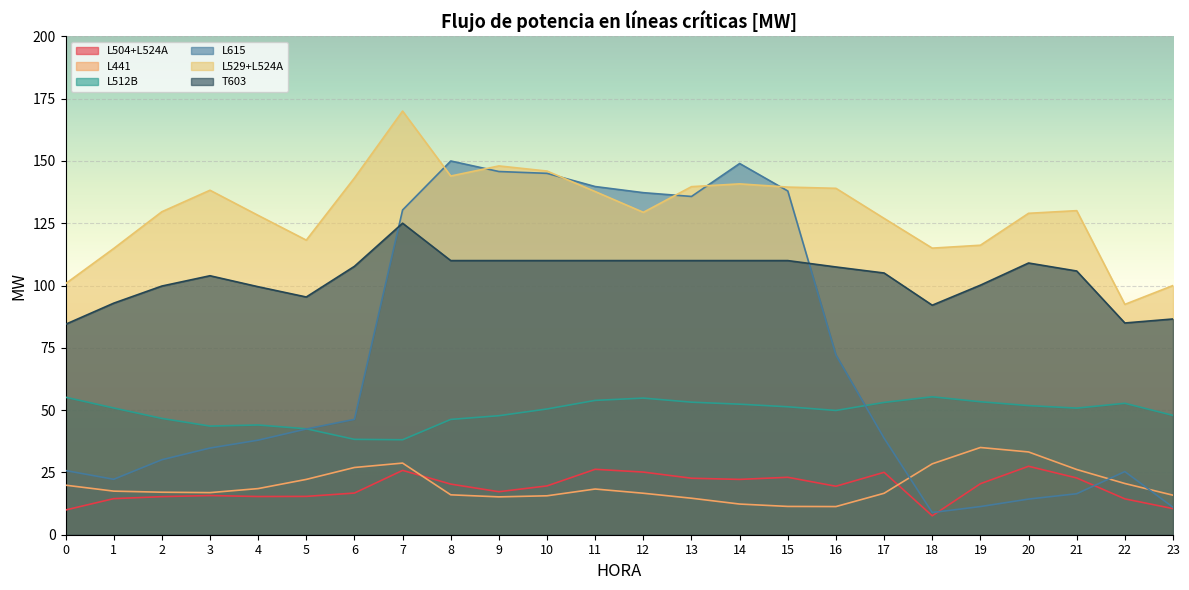

Reading right to left, extract all data points from this chart.

L504+L524A: 23=10.5	22=14.4	21=22.8	20=27.5	19=20.5	18=7.6	17=25.0	16=19.5	15=23.0	14=22.2	13=22.7	12=25.1	11=26.3	10=19.6	9=17.3	8=20.3	7=25.8	6=16.7	5=15.4	4=15.3	3=15.7	2=15.3	1=14.5	0=9.9
L441: 23=15.9	22=20.6	21=26.2	20=33.2	19=35.0	18=28.4	17=16.6	16=11.3	15=11.4	14=12.3	13=14.6	12=16.6	11=18.3	10=15.6	9=15.2	8=16.0	7=28.7	6=27.0	5=22.2	4=18.5	3=16.9	2=17.1	1=17.5	0=19.9
L512B: 23=47.9	22=52.7	21=50.8	20=51.8	19=53.4	18=55.3	17=53.1	16=49.9	15=51.3	14=52.4	13=53.2	12=54.8	11=53.9	10=50.5	9=47.8	8=46.3	7=38.1	6=38.3	5=42.5	4=44.0	3=43.6	2=46.7	1=50.9	0=55.2
L615: 23=11.0	22=25.3	21=16.4	20=14.3	19=11.3	18=8.9	17=38.7	16=72.1	15=137.9	14=149.0	13=135.7	12=137.3	11=139.7	10=145.0	9=145.7	8=150.0	7=130.3	6=46.3	5=42.4	4=37.9	3=34.8	2=30.1	1=22.2	0=25.8
L529+L524A: 23=100.0	22=92.4	21=130.0	20=129.0	19=116.2	18=115.0	17=126.9	16=139.0	15=139.5	14=140.8	13=139.7	12=129.4	11=137.7	10=145.9	9=148.0	8=143.9	7=170.0	6=143.1	5=118.2	4=128.1	3=138.2	2=129.6	1=114.8	0=100.7
T603: 23=86.6	22=85.0	21=105.8	20=109.0	19=100.1	18=92.1	17=105.0	16=107.4	15=110.0	14=110.0	13=110.0	12=110.0	11=110.0	10=110.0	9=110.0	8=110.0	7=125.0	6=107.7	5=95.4	4=99.5	3=103.9	2=99.8	1=92.9	0=84.4